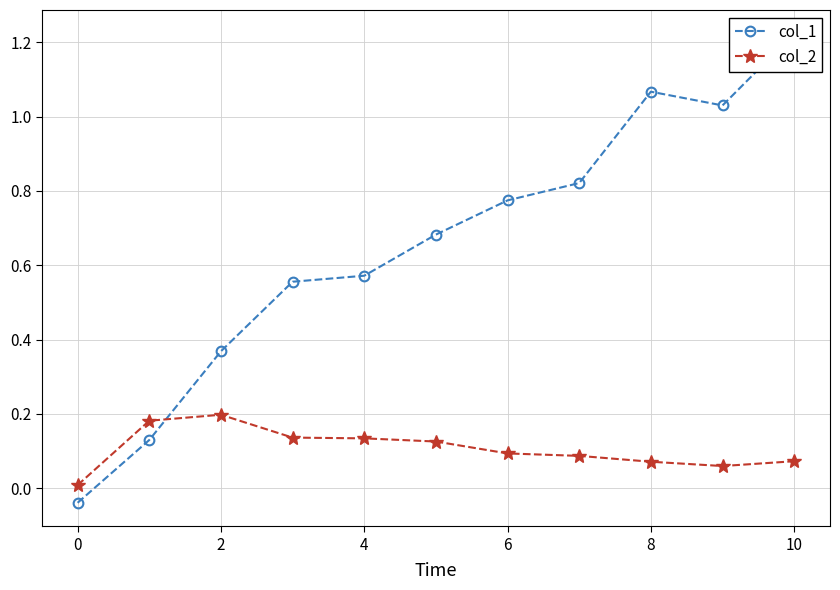

True or false: col_2 has more than 0 interior local peaks.

True